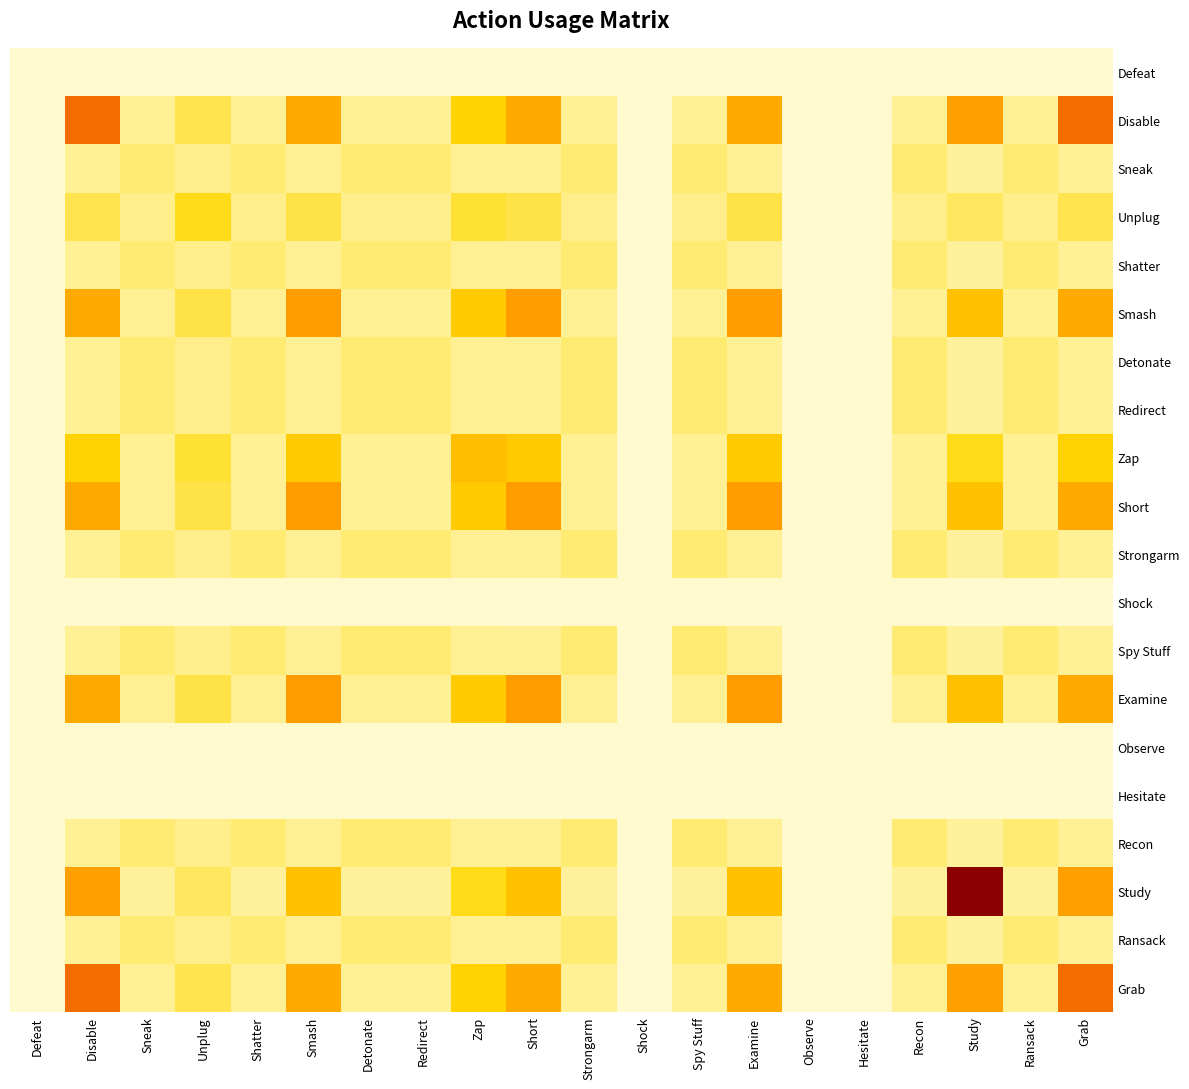

Reading right to left, extract all data points from this chart.

Defeat: Grab=0.0	Ransack=0.0	Study=0.0	Recon=0.0	Hesitate=0.0	Observe=0.0	Examine=0.0	Spy Stuff=0.0	Shock=0.0	Strongarm=0.0	Short=0.0	Zap=0.0	Redirect=0.0	Detonate=0.0	Smash=0.0	Shatter=0.0	Unplug=0.0	Sneak=0.0	Disable=0.0	Defeat=0.0
Disable: Grab=5.0	Ransack=0.6	Study=3.9	Recon=0.6	Hesitate=0.0	Observe=0.0	Examine=3.6	Spy Stuff=0.6	Shock=0.0	Strongarm=0.6	Short=3.6	Zap=2.4	Redirect=0.6	Detonate=0.6	Smash=3.6	Shatter=0.6	Unplug=1.4	Sneak=0.6	Disable=5.0	Defeat=0.0
Sneak: Grab=0.6	Ransack=1.0	Study=0.6	Recon=1.0	Hesitate=0.0	Observe=0.0	Examine=0.6	Spy Stuff=1.0	Shock=0.0	Strongarm=1.0	Short=0.6	Zap=0.7	Redirect=1.0	Detonate=1.0	Smash=0.6	Shatter=1.0	Unplug=0.8	Sneak=1.0	Disable=0.6	Defeat=0.0
Unplug: Grab=1.4	Ransack=0.8	Study=1.2	Recon=0.8	Hesitate=0.0	Observe=0.0	Examine=1.5	Spy Stuff=0.8	Shock=0.0	Strongarm=0.8	Short=1.5	Zap=1.7	Redirect=0.8	Detonate=0.8	Smash=1.5	Shatter=0.8	Unplug=2.0	Sneak=0.8	Disable=1.4	Defeat=0.0
Shatter: Grab=0.6	Ransack=1.0	Study=0.6	Recon=1.0	Hesitate=0.0	Observe=0.0	Examine=0.6	Spy Stuff=1.0	Shock=0.0	Strongarm=1.0	Short=0.6	Zap=0.7	Redirect=1.0	Detonate=1.0	Smash=0.6	Shatter=1.0	Unplug=0.8	Sneak=1.0	Disable=0.6	Defeat=0.0
Smash: Grab=3.6	Ransack=0.6	Study=2.9	Recon=0.6	Hesitate=0.0	Observe=0.0	Examine=4.0	Spy Stuff=0.6	Shock=0.0	Strongarm=0.6	Short=4.0	Zap=2.6	Redirect=0.6	Detonate=0.6	Smash=4.0	Shatter=0.6	Unplug=1.5	Sneak=0.6	Disable=3.6	Defeat=0.0
Detonate: Grab=0.6	Ransack=1.0	Study=0.6	Recon=1.0	Hesitate=0.0	Observe=0.0	Examine=0.6	Spy Stuff=1.0	Shock=0.0	Strongarm=1.0	Short=0.6	Zap=0.7	Redirect=1.0	Detonate=1.0	Smash=0.6	Shatter=1.0	Unplug=0.8	Sneak=1.0	Disable=0.6	Defeat=0.0
Redirect: Grab=0.6	Ransack=1.0	Study=0.6	Recon=1.0	Hesitate=0.0	Observe=0.0	Examine=0.6	Spy Stuff=1.0	Shock=0.0	Strongarm=1.0	Short=0.6	Zap=0.7	Redirect=1.0	Detonate=1.0	Smash=0.6	Shatter=1.0	Unplug=0.8	Sneak=1.0	Disable=0.6	Defeat=0.0
Zap: Grab=2.4	Ransack=0.7	Study=2.0	Recon=0.7	Hesitate=0.0	Observe=0.0	Examine=2.6	Spy Stuff=0.7	Shock=0.0	Strongarm=0.7	Short=2.6	Zap=3.0	Redirect=0.7	Detonate=0.7	Smash=2.6	Shatter=0.7	Unplug=1.7	Sneak=0.7	Disable=2.4	Defeat=0.0
Short: Grab=3.6	Ransack=0.6	Study=2.9	Recon=0.6	Hesitate=0.0	Observe=0.0	Examine=4.0	Spy Stuff=0.6	Shock=0.0	Strongarm=0.6	Short=4.0	Zap=2.6	Redirect=0.6	Detonate=0.6	Smash=4.0	Shatter=0.6	Unplug=1.5	Sneak=0.6	Disable=3.6	Defeat=0.0
Strongarm: Grab=0.6	Ransack=1.0	Study=0.6	Recon=1.0	Hesitate=0.0	Observe=0.0	Examine=0.6	Spy Stuff=1.0	Shock=0.0	Strongarm=1.0	Short=0.6	Zap=0.7	Redirect=1.0	Detonate=1.0	Smash=0.6	Shatter=1.0	Unplug=0.8	Sneak=1.0	Disable=0.6	Defeat=0.0
Shock: Grab=0.0	Ransack=0.0	Study=0.0	Recon=0.0	Hesitate=0.0	Observe=0.0	Examine=0.0	Spy Stuff=0.0	Shock=0.0	Strongarm=0.0	Short=0.0	Zap=0.0	Redirect=0.0	Detonate=0.0	Smash=0.0	Shatter=0.0	Unplug=0.0	Sneak=0.0	Disable=0.0	Defeat=0.0
Spy Stuff: Grab=0.6	Ransack=1.0	Study=0.6	Recon=1.0	Hesitate=0.0	Observe=0.0	Examine=0.6	Spy Stuff=1.0	Shock=0.0	Strongarm=1.0	Short=0.6	Zap=0.7	Redirect=1.0	Detonate=1.0	Smash=0.6	Shatter=1.0	Unplug=0.8	Sneak=1.0	Disable=0.6	Defeat=0.0
Examine: Grab=3.6	Ransack=0.6	Study=2.9	Recon=0.6	Hesitate=0.0	Observe=0.0	Examine=4.0	Spy Stuff=0.6	Shock=0.0	Strongarm=0.6	Short=4.0	Zap=2.6	Redirect=0.6	Detonate=0.6	Smash=4.0	Shatter=0.6	Unplug=1.5	Sneak=0.6	Disable=3.6	Defeat=0.0
Observe: Grab=0.0	Ransack=0.0	Study=0.0	Recon=0.0	Hesitate=0.0	Observe=0.0	Examine=0.0	Spy Stuff=0.0	Shock=0.0	Strongarm=0.0	Short=0.0	Zap=0.0	Redirect=0.0	Detonate=0.0	Smash=0.0	Shatter=0.0	Unplug=0.0	Sneak=0.0	Disable=0.0	Defeat=0.0
Hesitate: Grab=0.0	Ransack=0.0	Study=0.0	Recon=0.0	Hesitate=0.0	Observe=0.0	Examine=0.0	Spy Stuff=0.0	Shock=0.0	Strongarm=0.0	Short=0.0	Zap=0.0	Redirect=0.0	Detonate=0.0	Smash=0.0	Shatter=0.0	Unplug=0.0	Sneak=0.0	Disable=0.0	Defeat=0.0
Recon: Grab=0.6	Ransack=1.0	Study=0.6	Recon=1.0	Hesitate=0.0	Observe=0.0	Examine=0.6	Spy Stuff=1.0	Shock=0.0	Strongarm=1.0	Short=0.6	Zap=0.7	Redirect=1.0	Detonate=1.0	Smash=0.6	Shatter=1.0	Unplug=0.8	Sneak=1.0	Disable=0.6	Defeat=0.0
Study: Grab=3.9	Ransack=0.6	Study=9.0	Recon=0.6	Hesitate=0.0	Observe=0.0	Examine=2.9	Spy Stuff=0.6	Shock=0.0	Strongarm=0.6	Short=2.9	Zap=2.0	Redirect=0.6	Detonate=0.6	Smash=2.9	Shatter=0.6	Unplug=1.2	Sneak=0.6	Disable=3.9	Defeat=0.0
Ransack: Grab=0.6	Ransack=1.0	Study=0.6	Recon=1.0	Hesitate=0.0	Observe=0.0	Examine=0.6	Spy Stuff=1.0	Shock=0.0	Strongarm=1.0	Short=0.6	Zap=0.7	Redirect=1.0	Detonate=1.0	Smash=0.6	Shatter=1.0	Unplug=0.8	Sneak=1.0	Disable=0.6	Defeat=0.0
Grab: Grab=5.0	Ransack=0.6	Study=3.9	Recon=0.6	Hesitate=0.0	Observe=0.0	Examine=3.6	Spy Stuff=0.6	Shock=0.0	Strongarm=0.6	Short=3.6	Zap=2.4	Redirect=0.6	Detonate=0.6	Smash=3.6	Shatter=0.6	Unplug=1.4	Sneak=0.6	Disable=5.0	Defeat=0.0